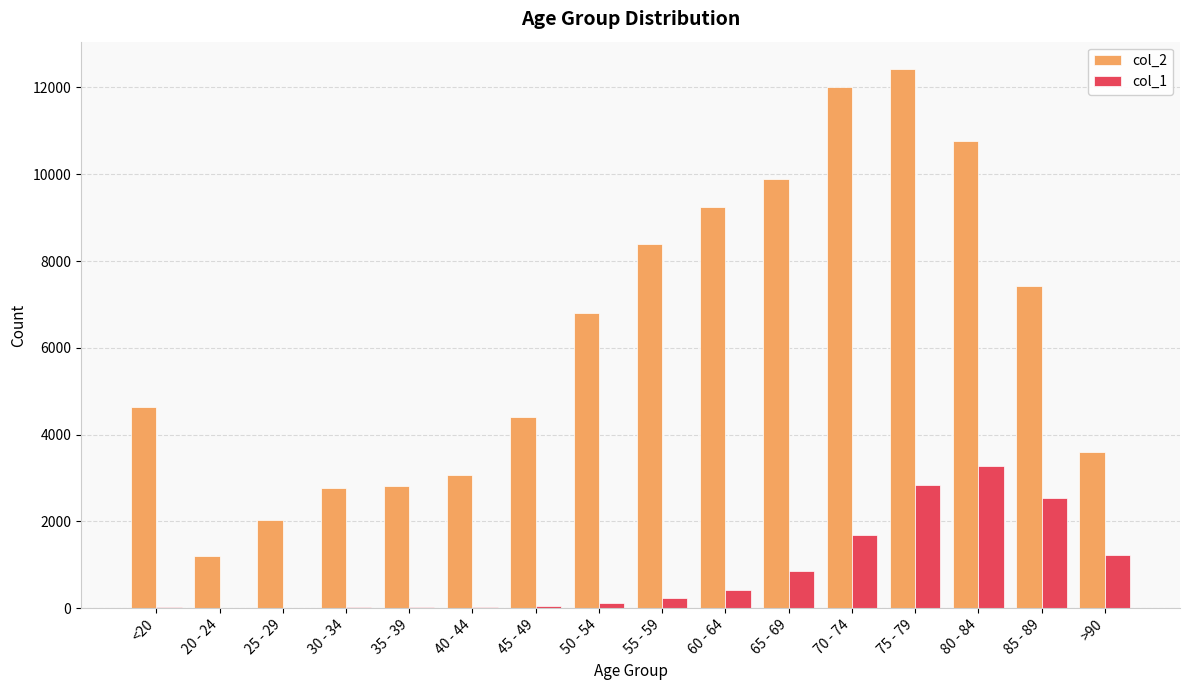

What is the sum of all col_2 values?

101482